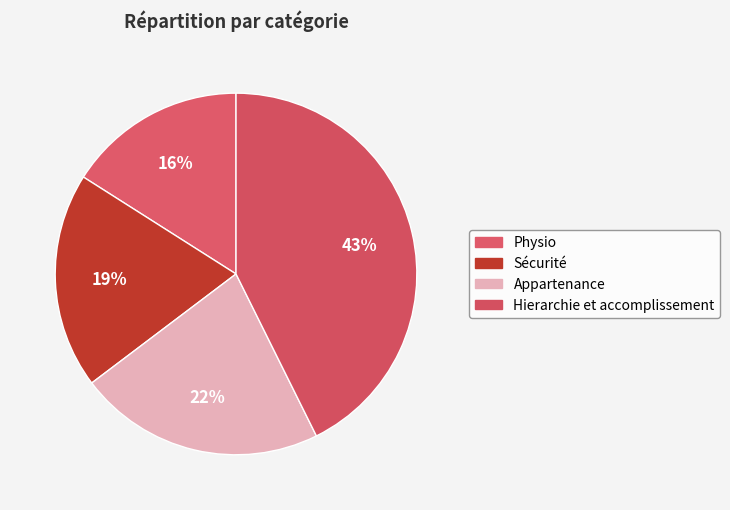

Which slice is the smallest?

Physio